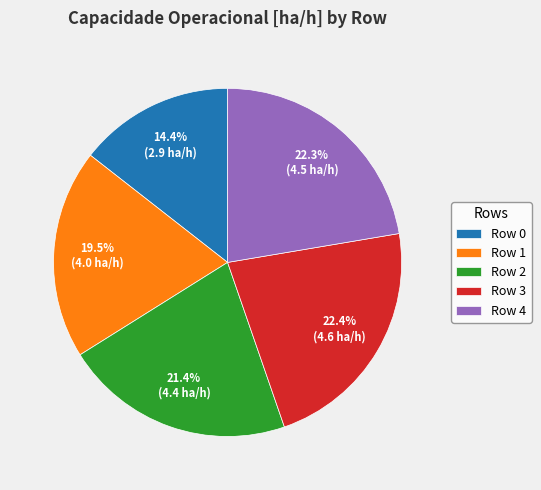

Which has a higher value, Row 1 or Row 0?

Row 1